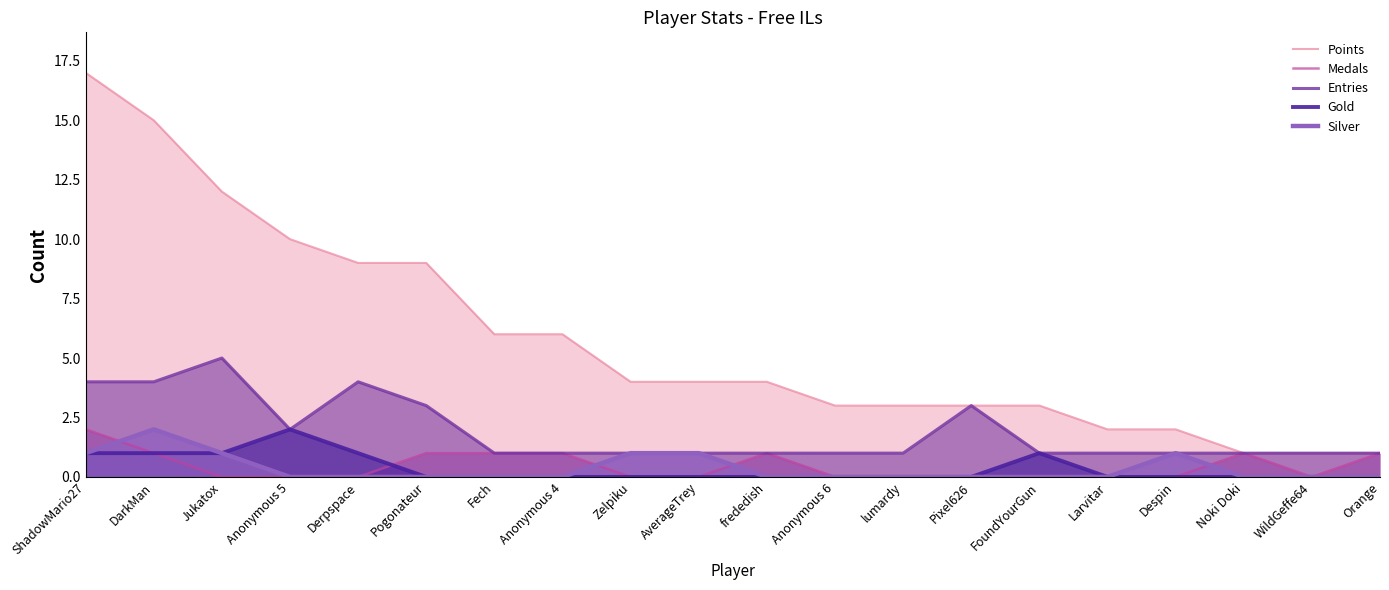

At which category does Gold reach its first local peak?

Anonymous 5